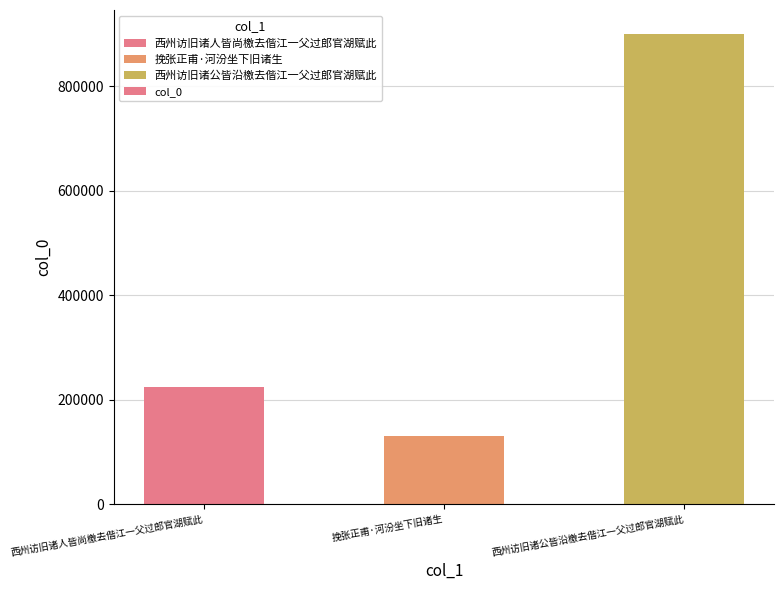

The value at 挽张正甫·河汾坐下旧诸生 is 208064. True or false?

False